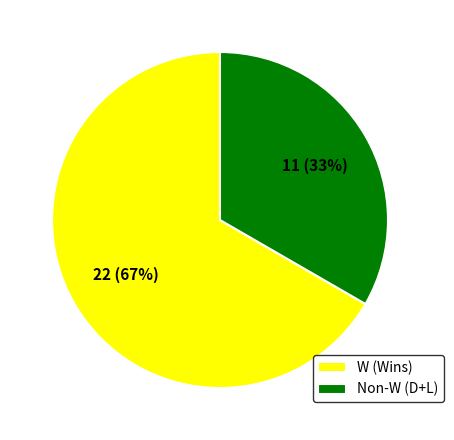

To the nearest percent, what is the average slice percentage?

50%